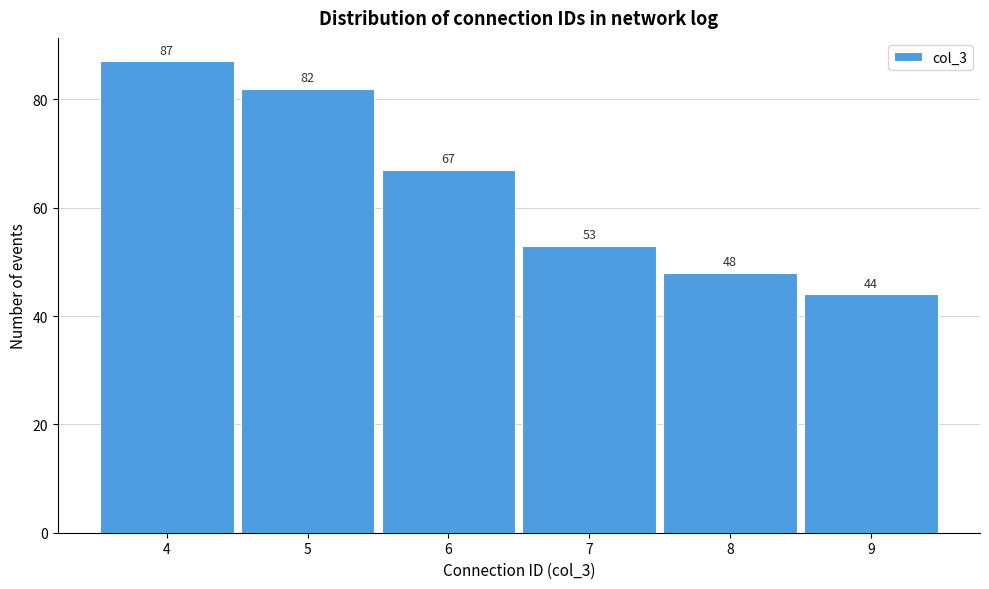

Reading left to right, list every bar in this chart as the range it spans on the x-axis followed by its height.

3.5 to 4.5: 87
4.5 to 5.5: 82
5.5 to 6.5: 67
6.5 to 7.5: 53
7.5 to 8.5: 48
8.5 to 9.5: 44